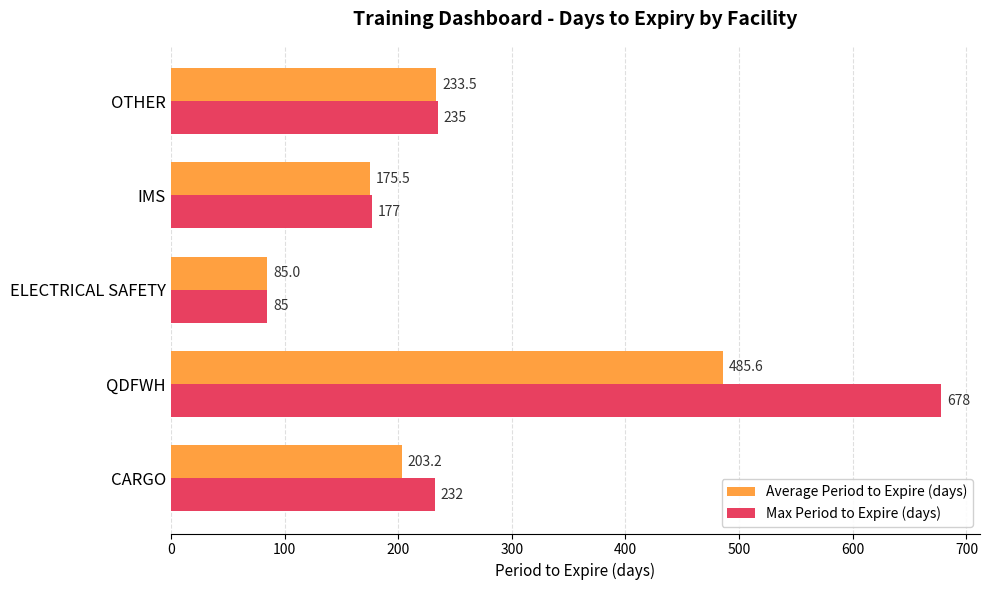

At which category is the sum across all series the highest?

QDFWH